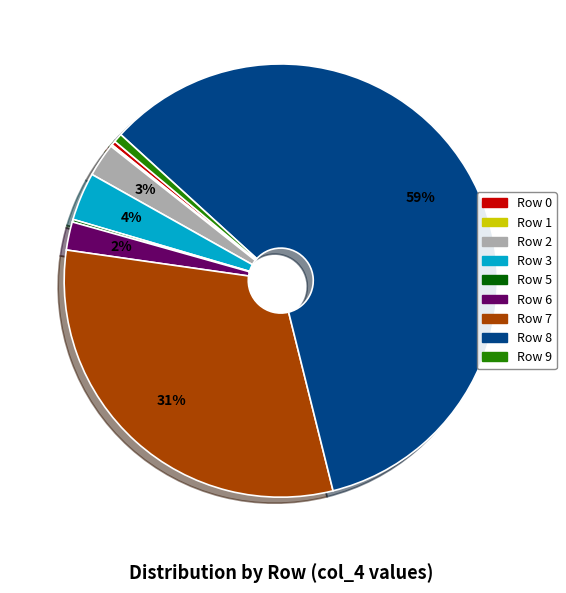

Is there any slice that represents more than half of the pie?

Yes